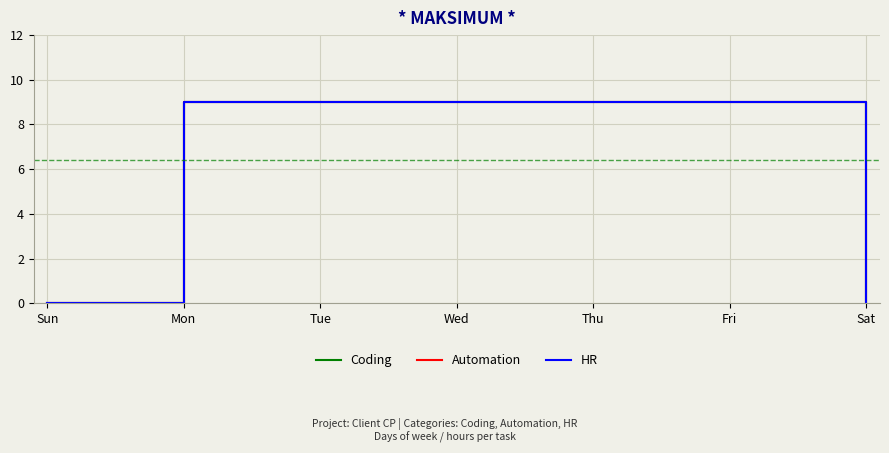

What position from the left is Thu?

5